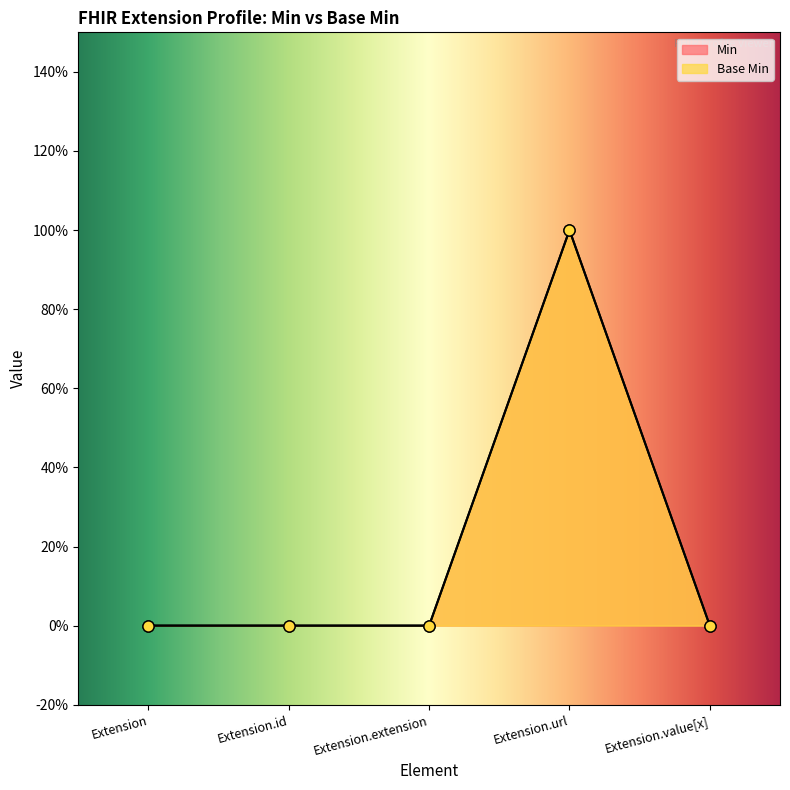

Which category has the highest value in the Min series?

Extension.url